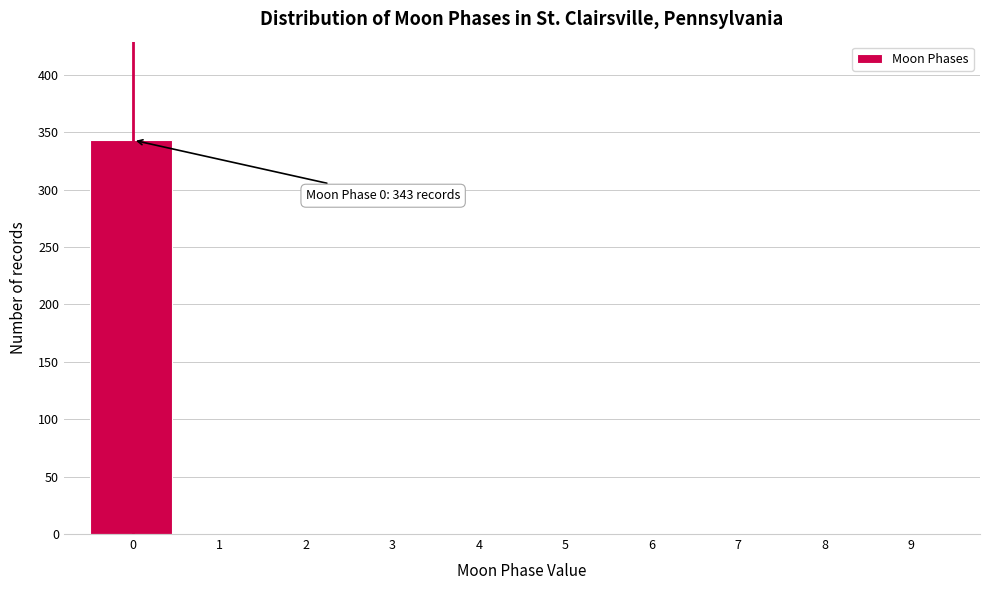

Reading left to right, extract all data points from this chart.

0=343	1=0	2=0	3=0	4=0	5=0	6=0	7=0	8=0	9=0